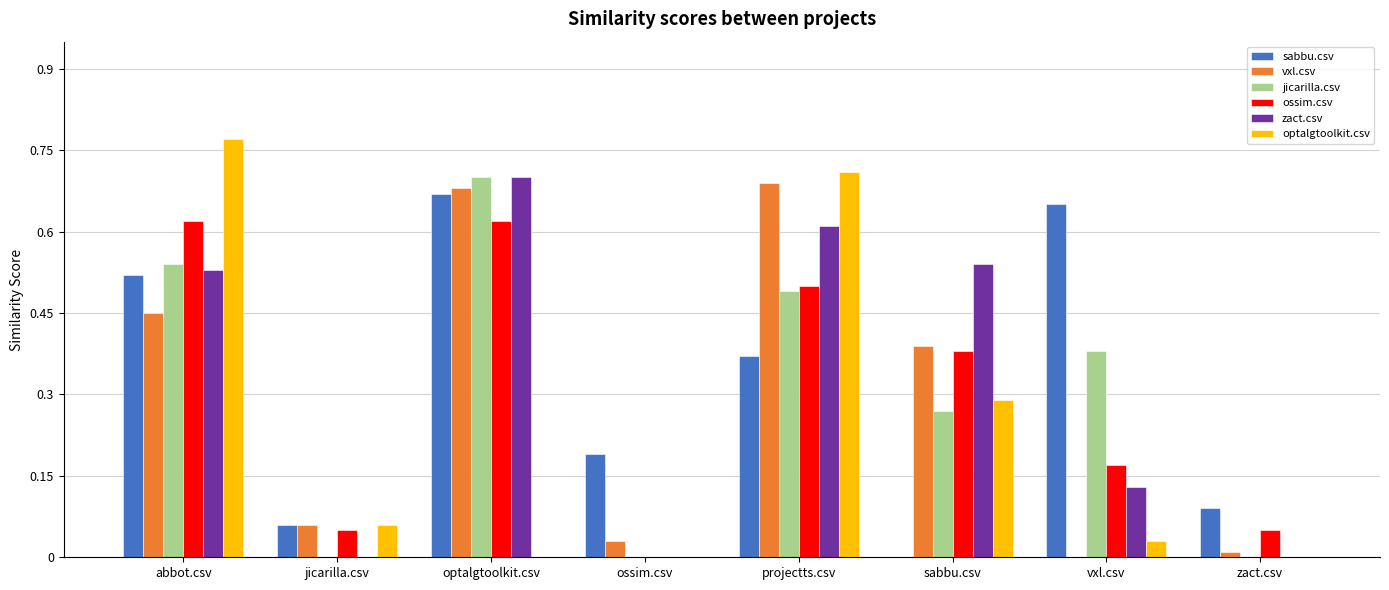

Where is ossim.csv nearest to the value 0?

ossim.csv